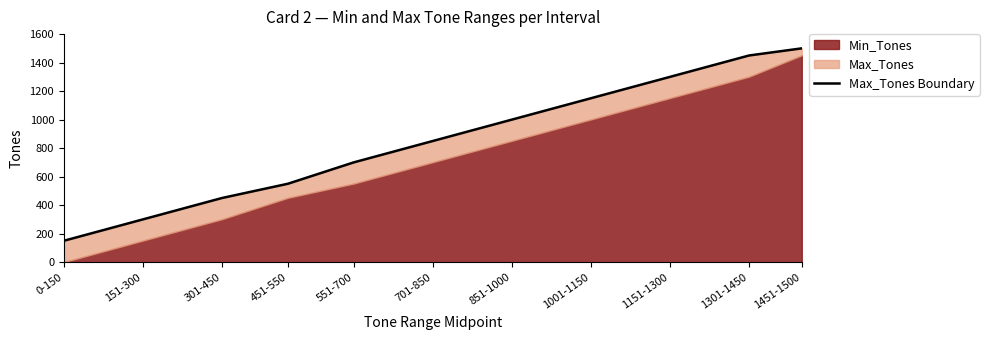

Reading right to left, what are all the values shown in this chart?

1451-1500=1500	1301-1450=1450	1151-1300=1300	1001-1150=1150	851-1000=1000	701-850=850	551-700=700	451-550=550	301-450=450	151-300=300	0-150=150